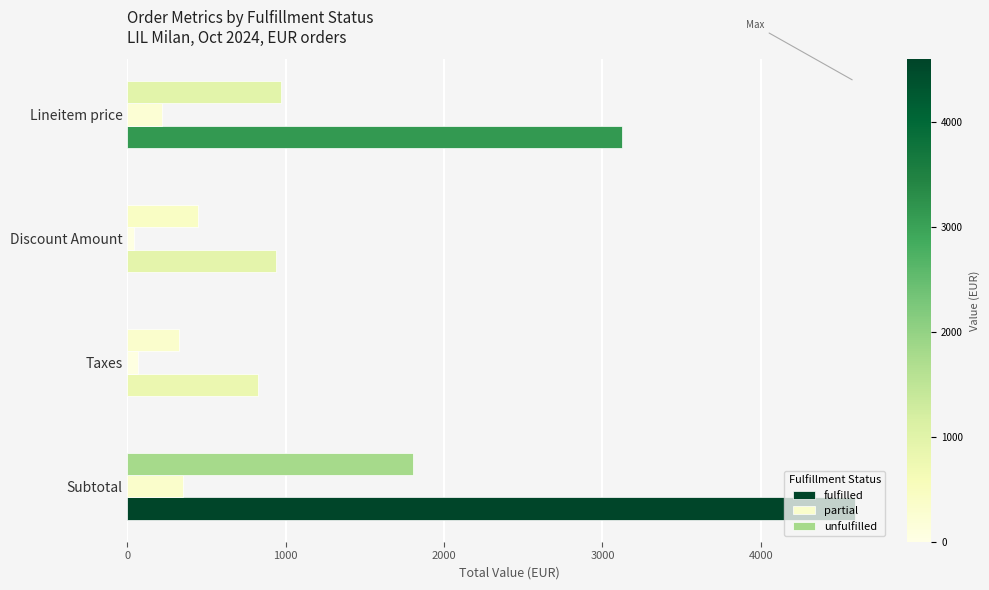

At Taxes, list the series in order from largest to smallest.

fulfilled, unfulfilled, partial